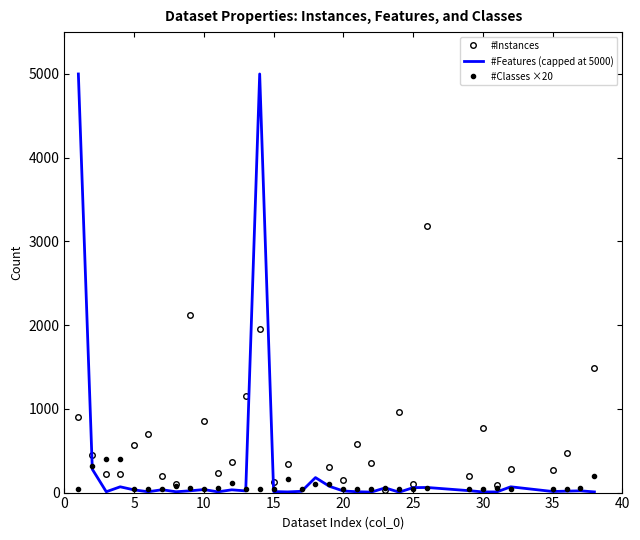

How many interior local valleys does the #Classes ×20 series have?

2